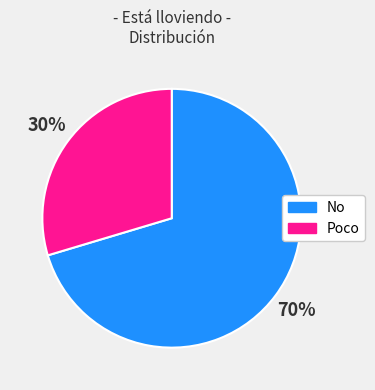

To the nearest percent, what percentage of the pie is Poco?

30%